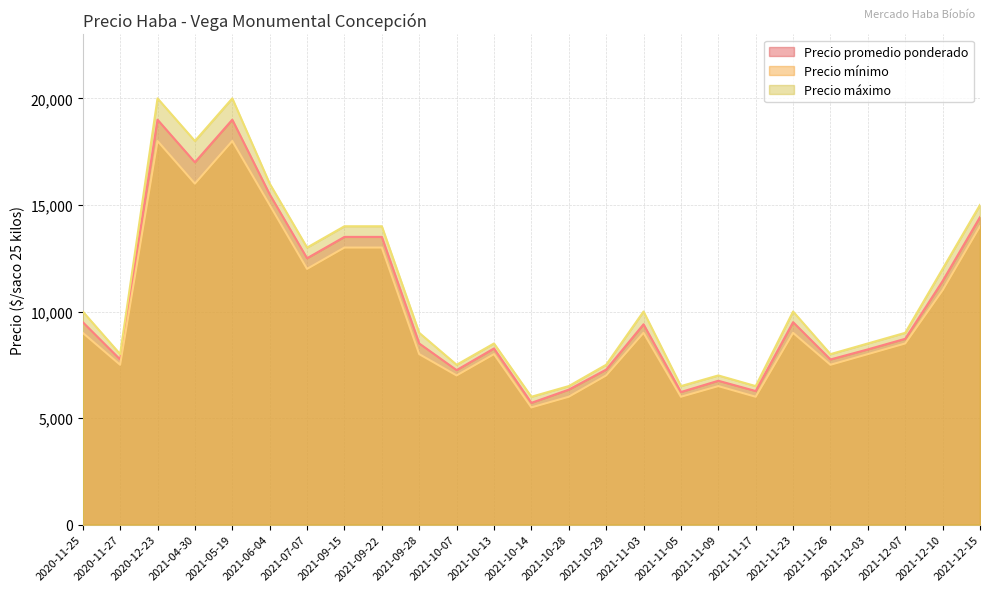

Where is the first local maximum for Precio mínimo?

2020-12-23